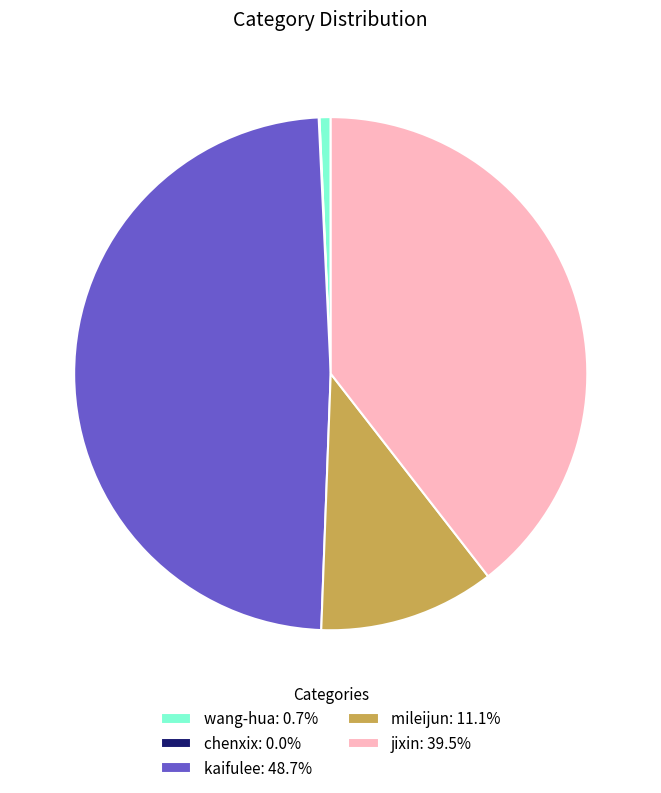

Is there any slice that represents more than half of the pie?

No